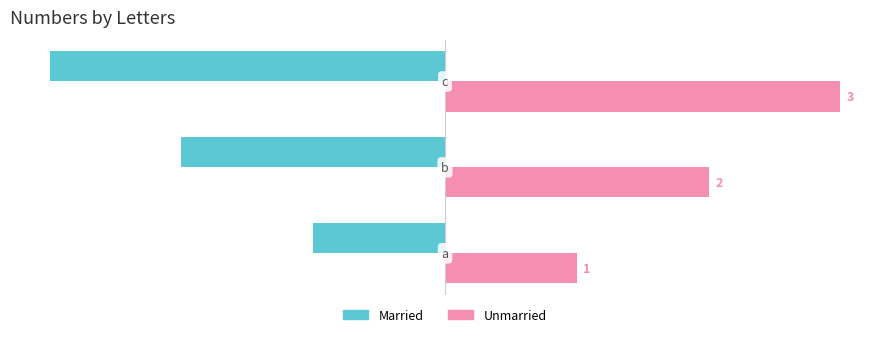

What is the maximum value shown in the chart?

3